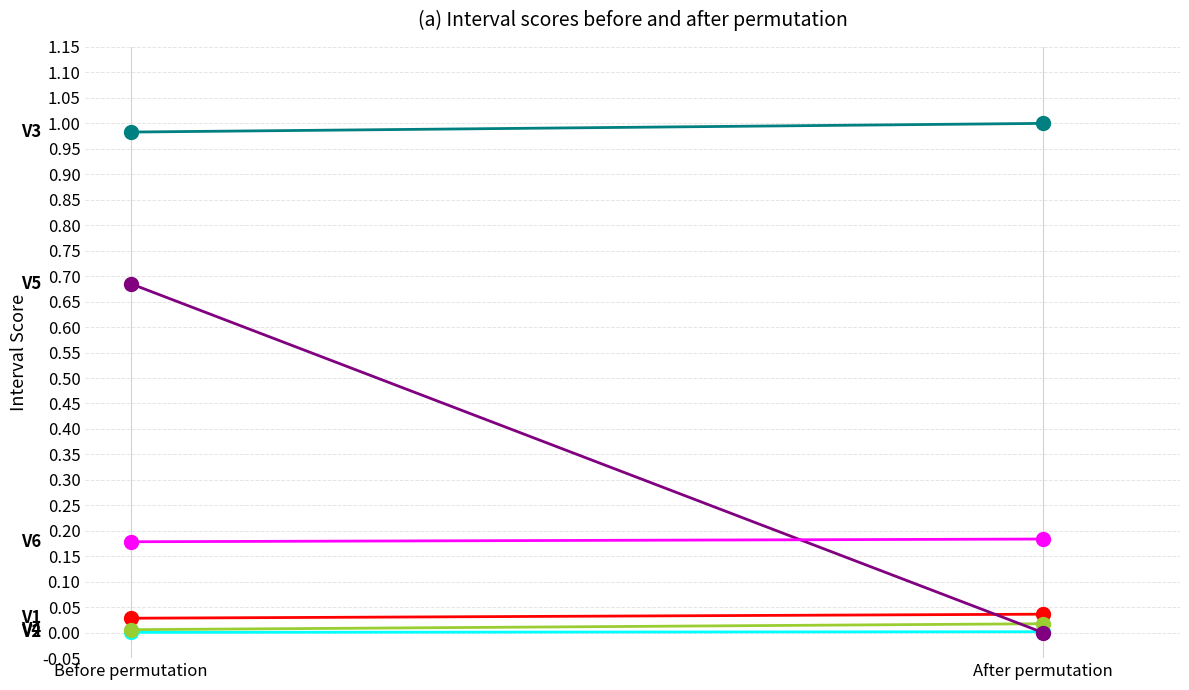

What is the sum of all Abastecimentos values?

0.7